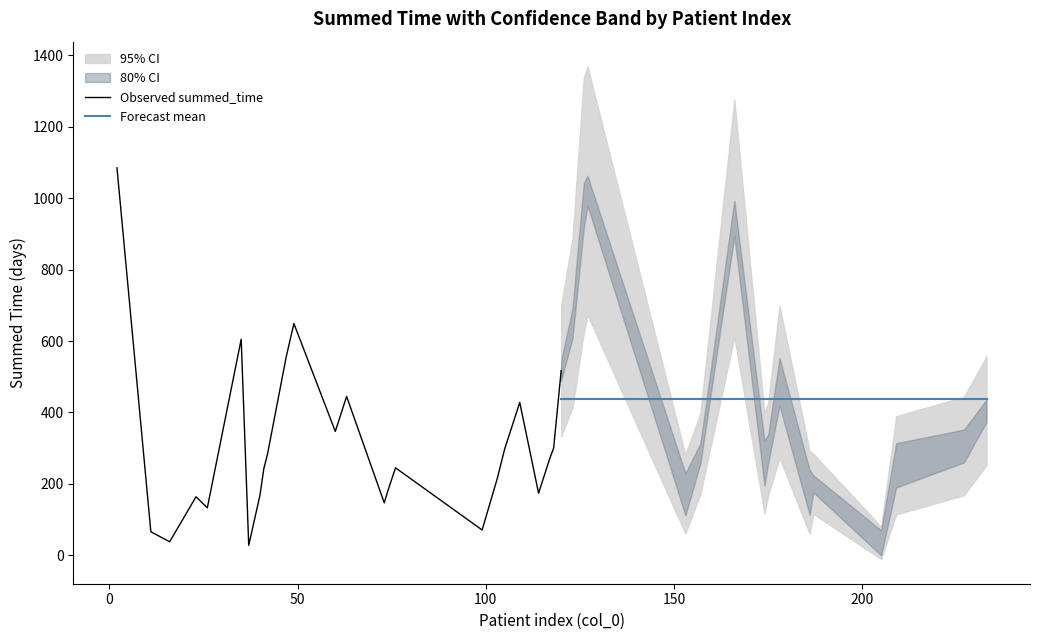

What is the label of the 23rd point from the right?

17